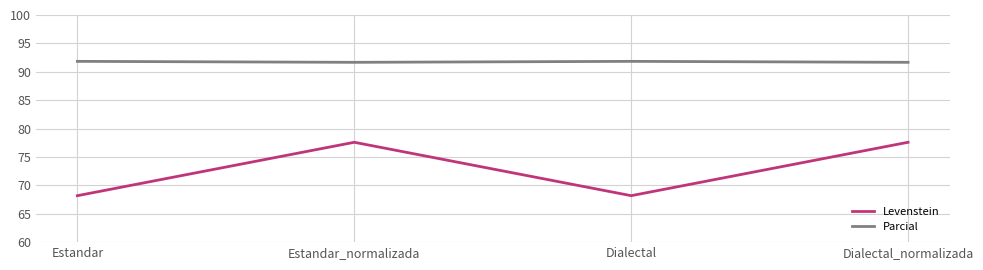

What is the spread (max minus min) of values at Estandar_normalizada?

14.1